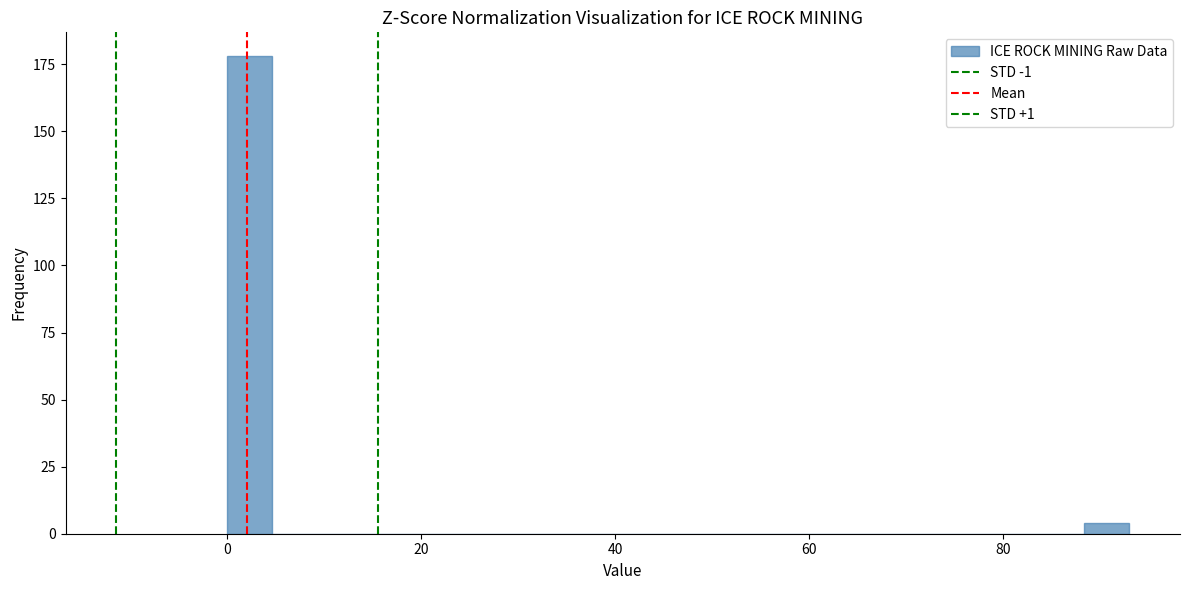

Around what value on the x-axis is the tallest bar? Give the approximate position of its centre, as read against the axis.

2